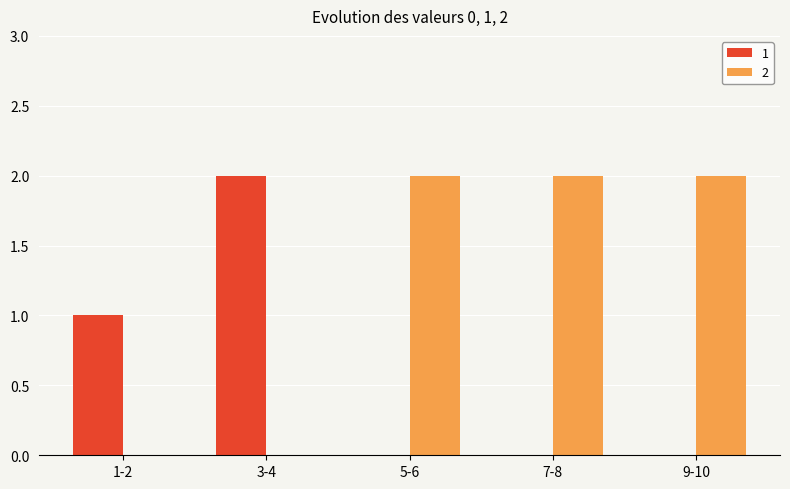

What are all the series names shown in the legend?

1, 2